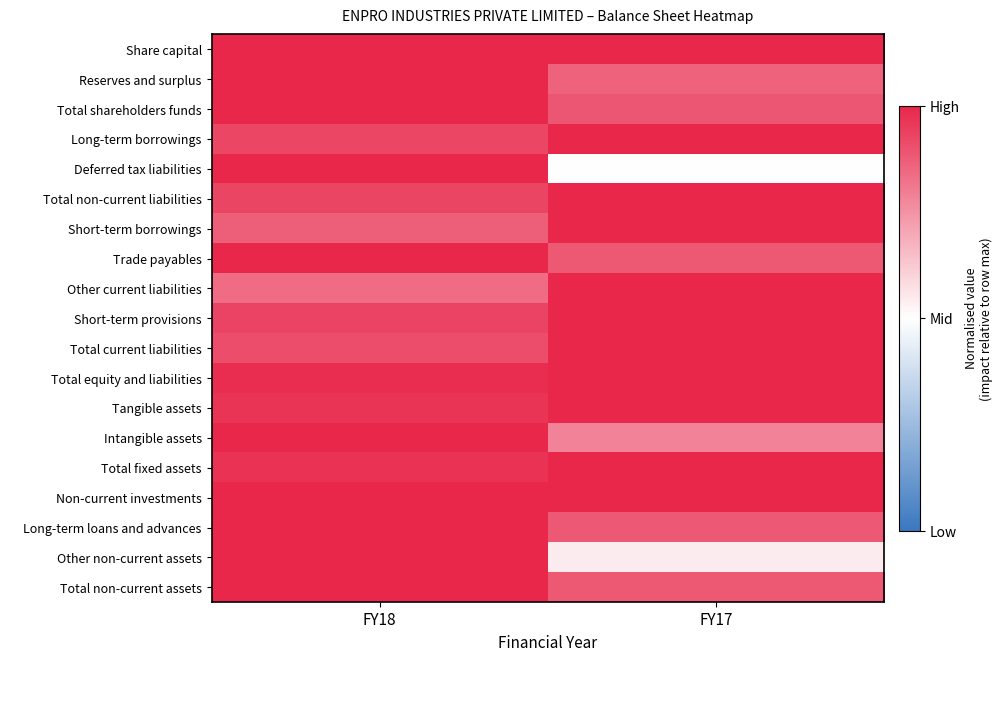

Between FY18 and FY17, which is larger?

FY18